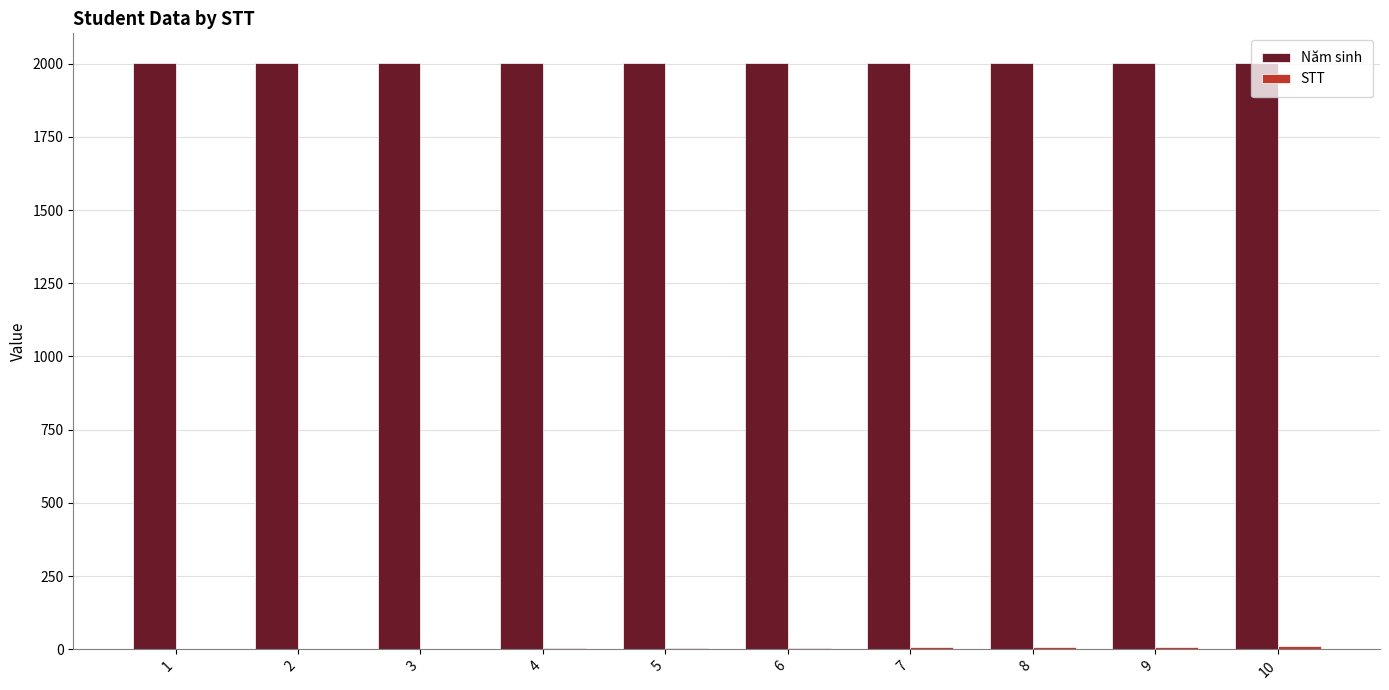

Which series has the largest total across all categories?

Năm sinh